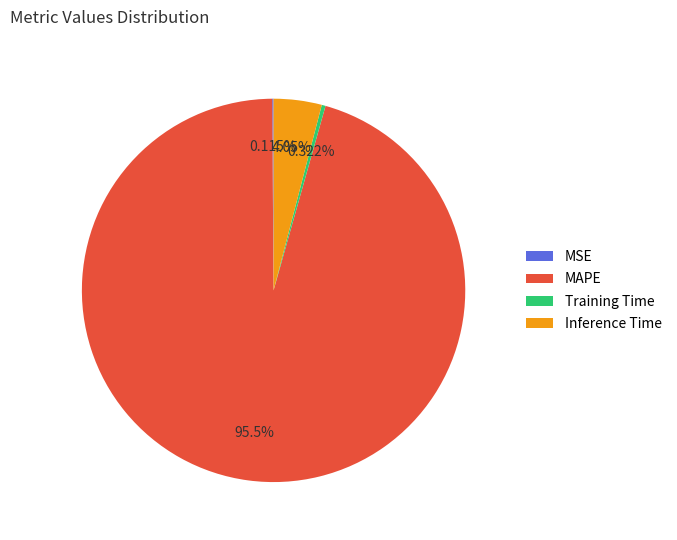

What is the largest slice in the pie chart?

MAPE